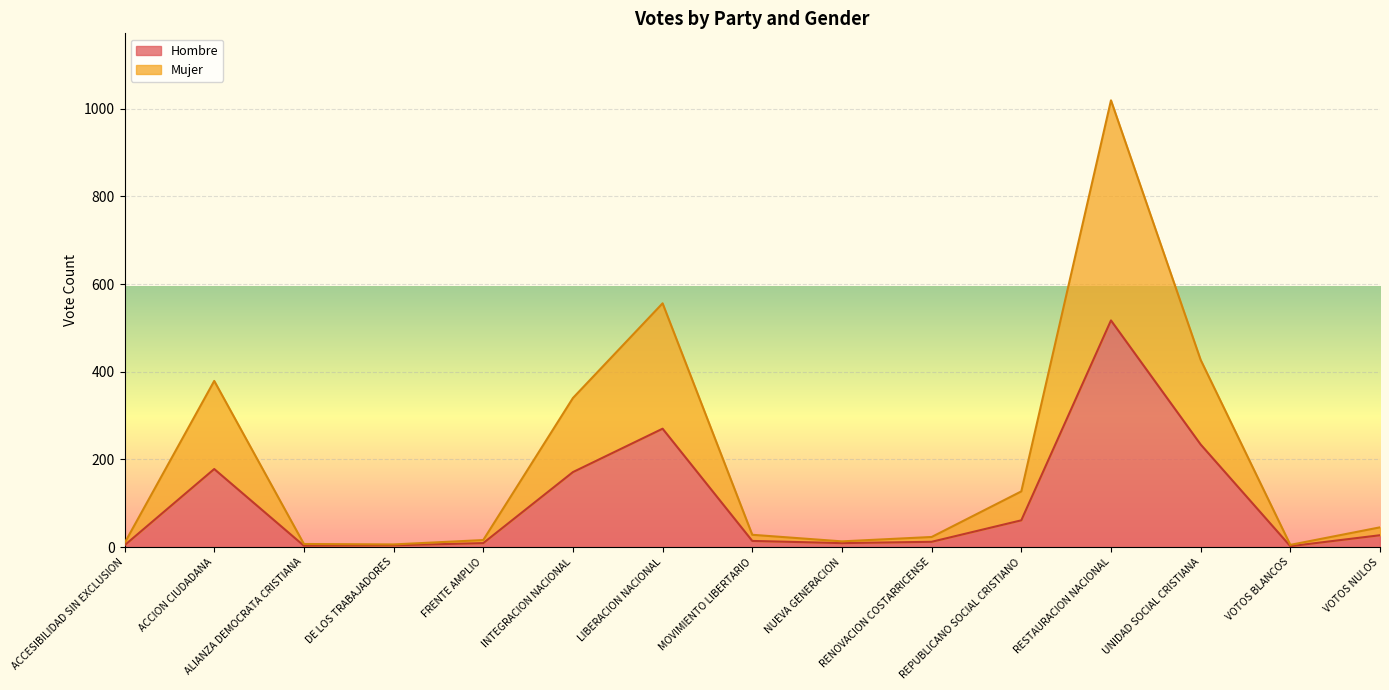

Where does the Mujer series first go above 28?

ACCION CIUDADANA